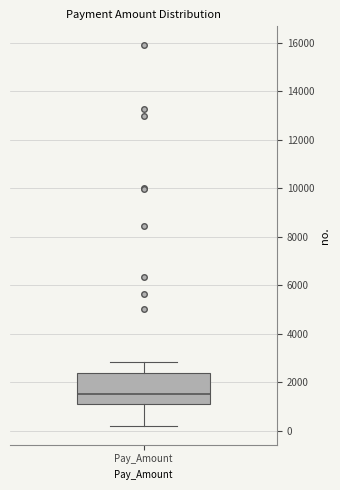

Where is the lower edge of the box for Pay_Amount on the y-axis? The values are not printed on the chart, so give them approximately, as read against the axis.

1200